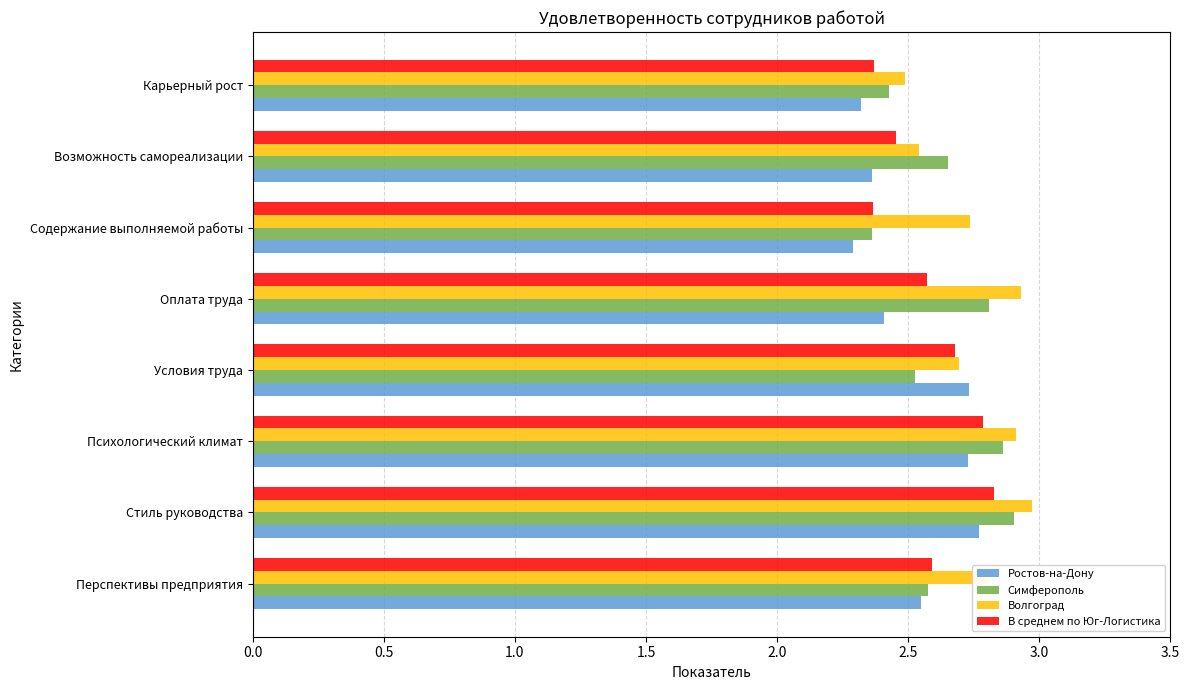

True or false: Волгоград has a value of 4.7 at Условия труда.

False